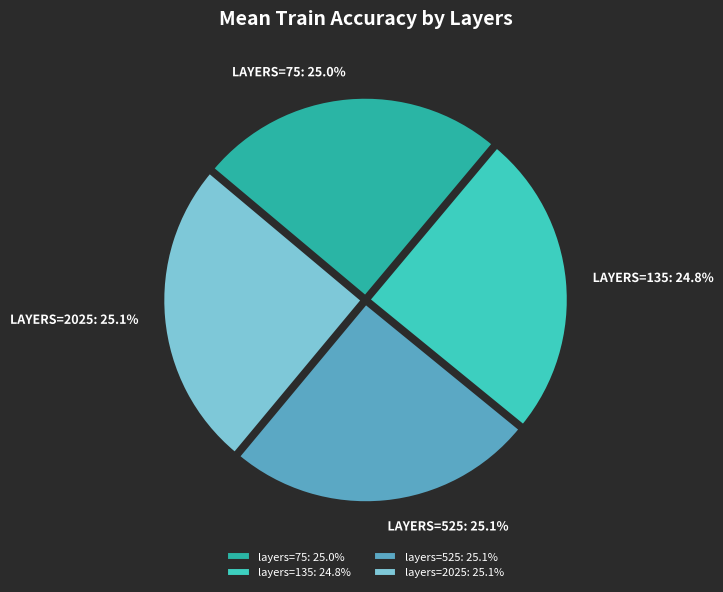

Count the number of slices in the pie.

4